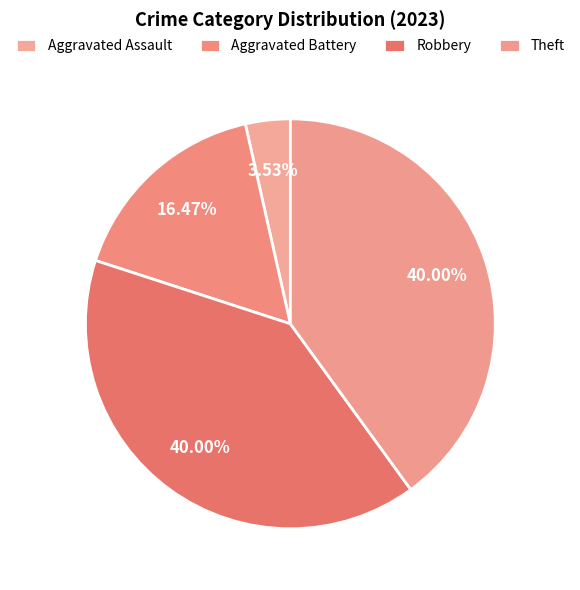

How many slices are in this pie chart?

4